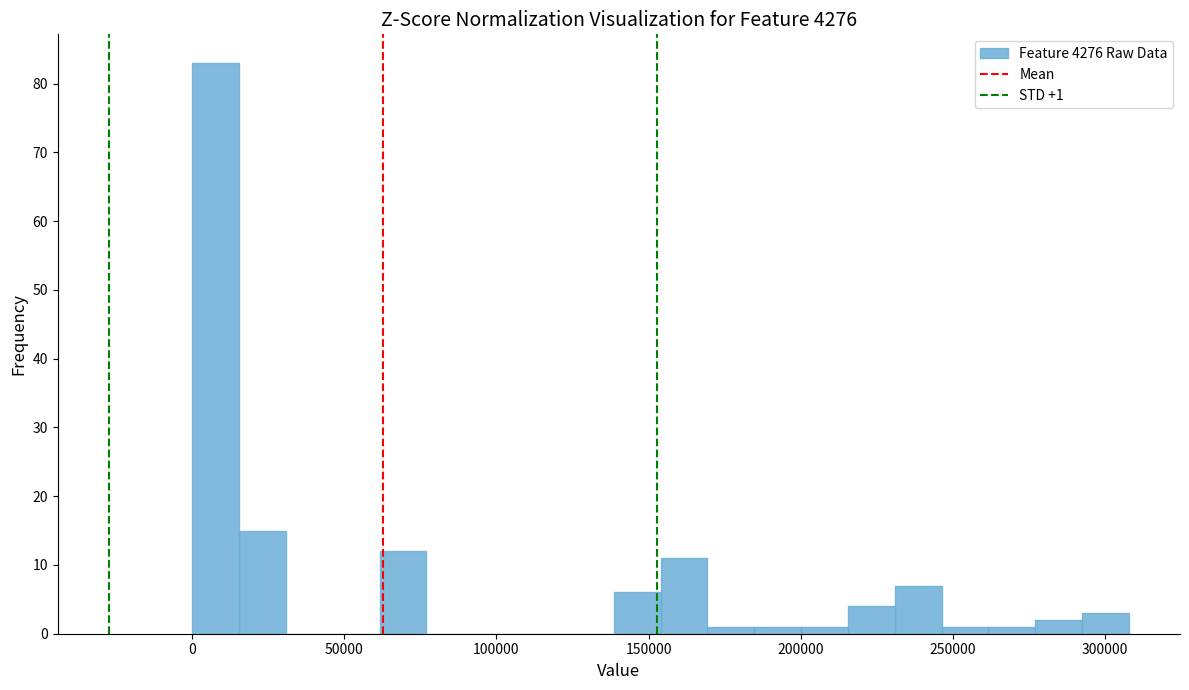

Around what value on the x-axis is the tallest bar? Give the approximate position of its centre, as read against the axis.

10000